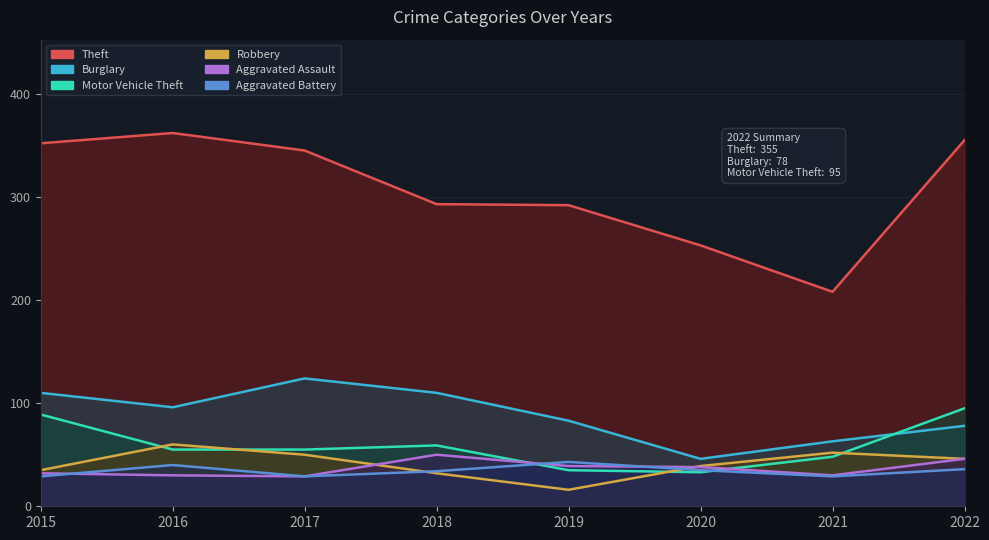

At which label does Motor Vehicle Theft first exceed 55?

2015